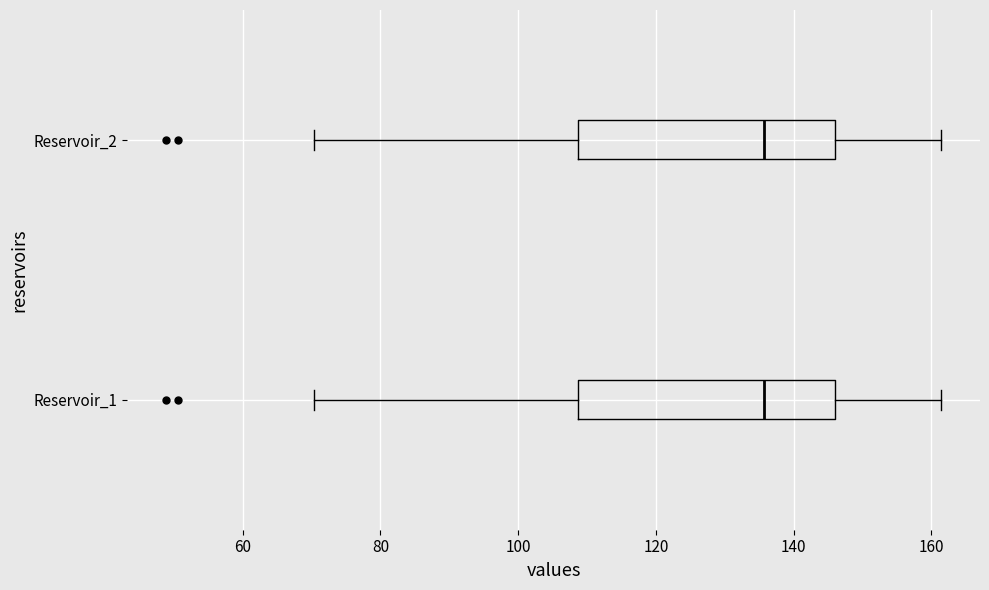

Where does the left whisker of the box for Reservoir_2 end on the x-axis? The values are not printed on the chart, so give them approximately, as read against the axis.

70